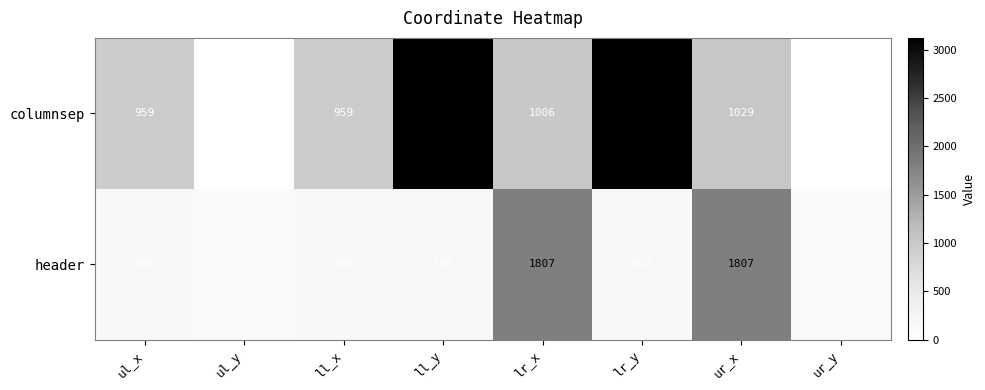

Which series has the largest total across all categories?

columnsep